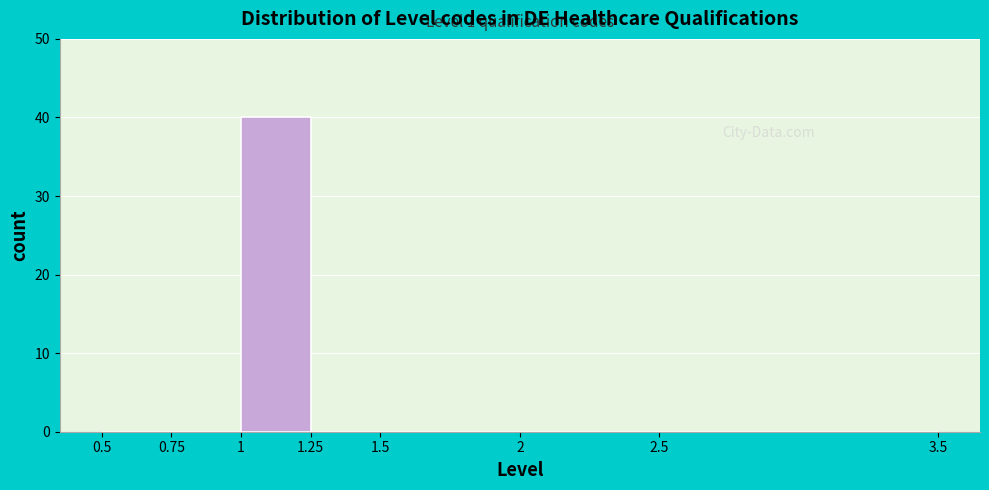

Which range on the x-axis has the tallest bar?

1 to 1.25